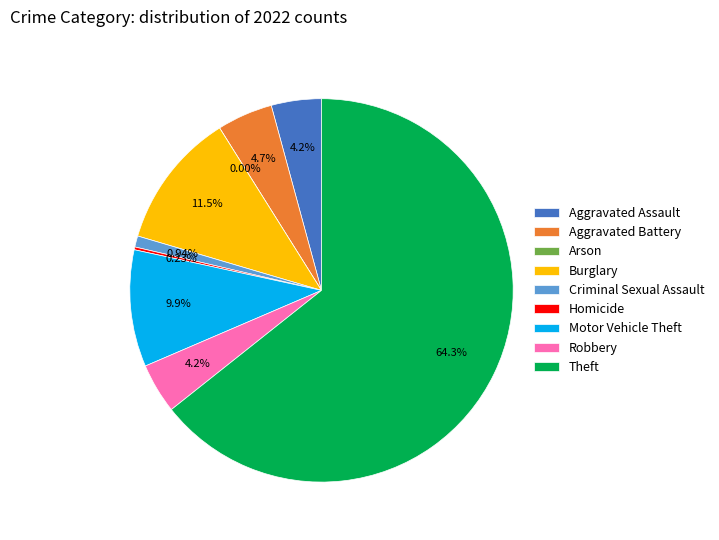

Is there a majority slice in this chart?

Yes